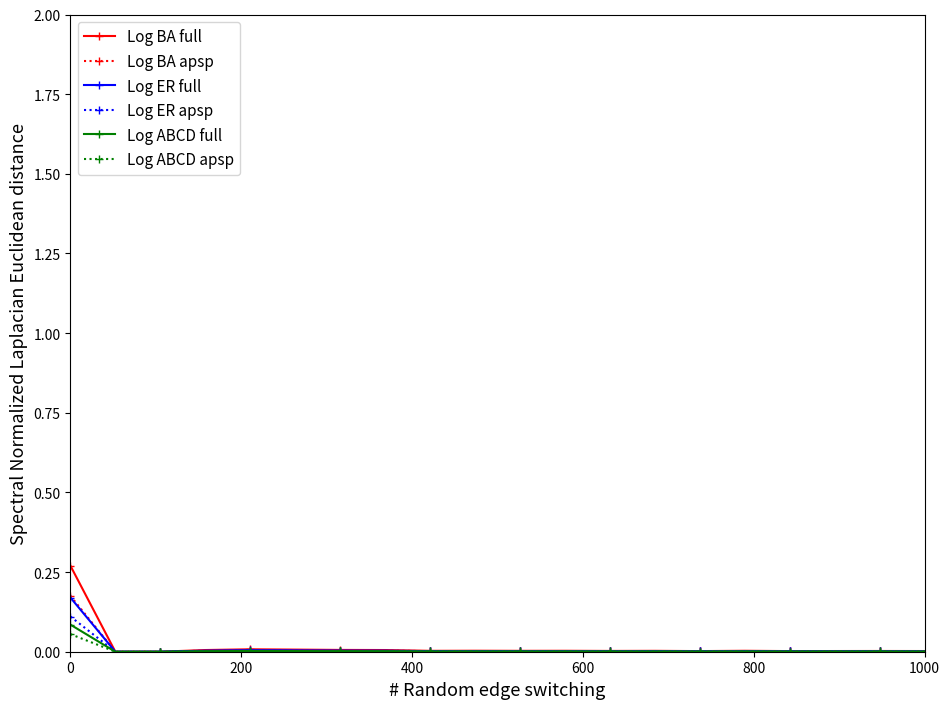

True or false: Log BA full has more than 1 interior local peaks.

True